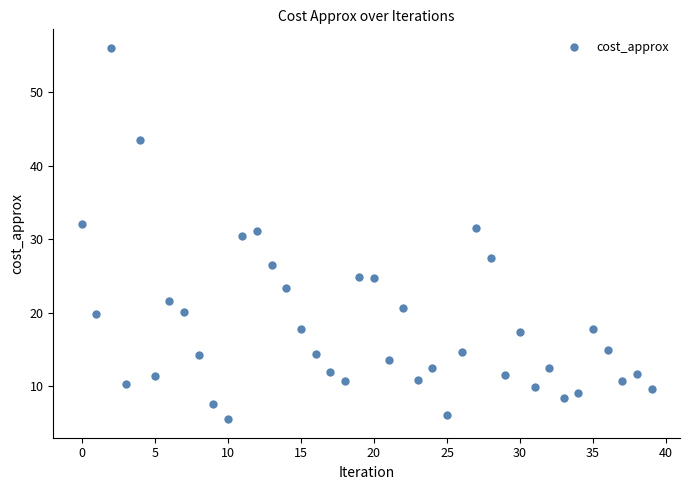

What is the range of Y values (max minus min)?

50.5